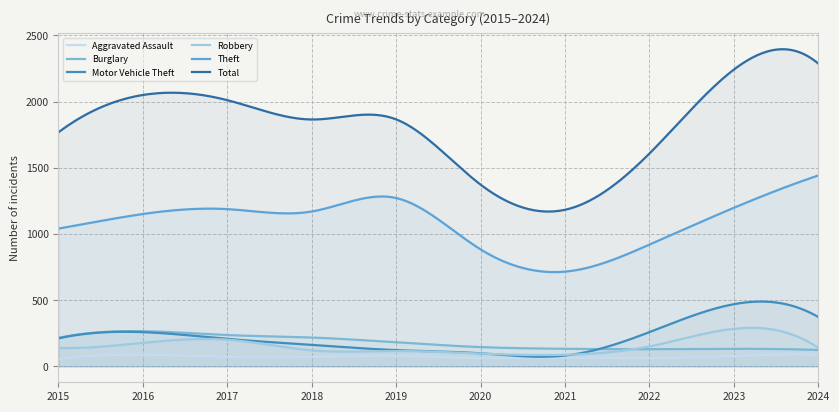

Where is the first local maximum for Theft?

2017